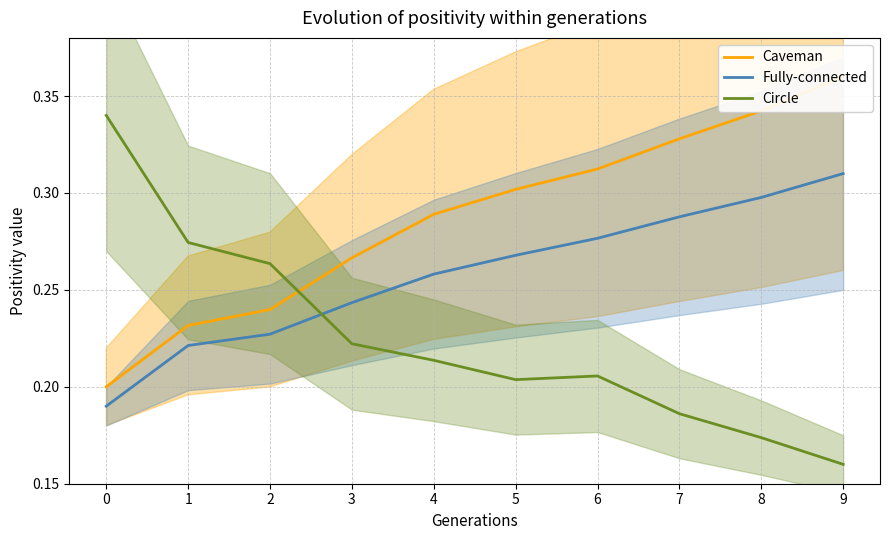

Where is the first local minimum for Circle?

5